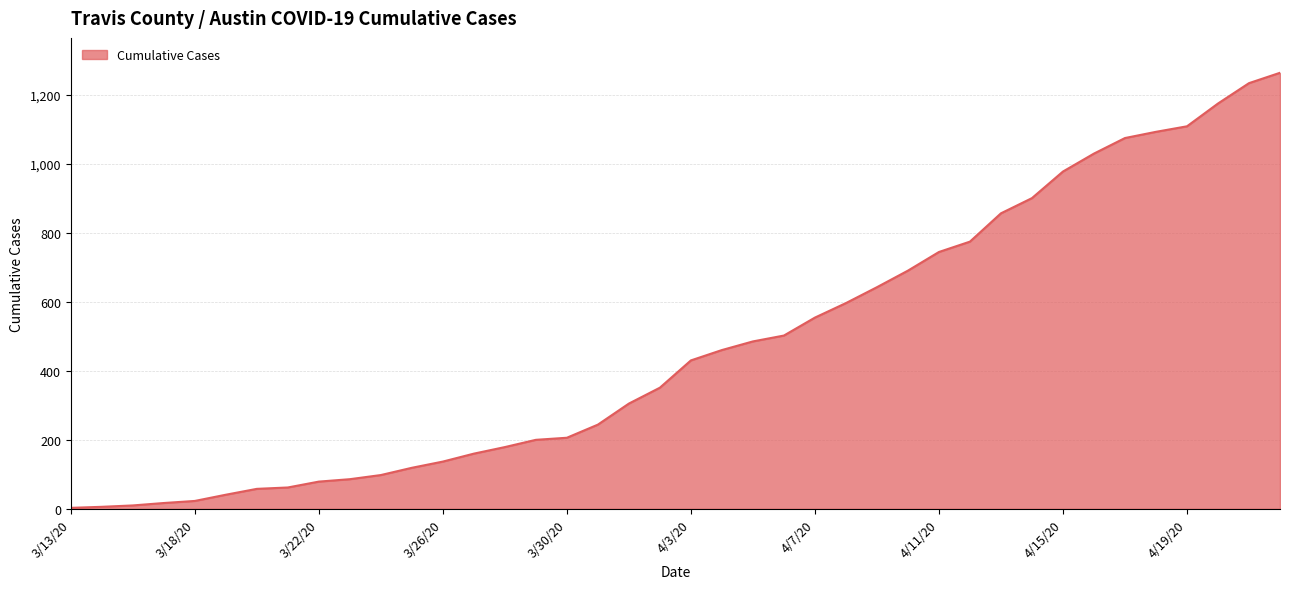

What is the difference between the maximum and minimum values?

1260